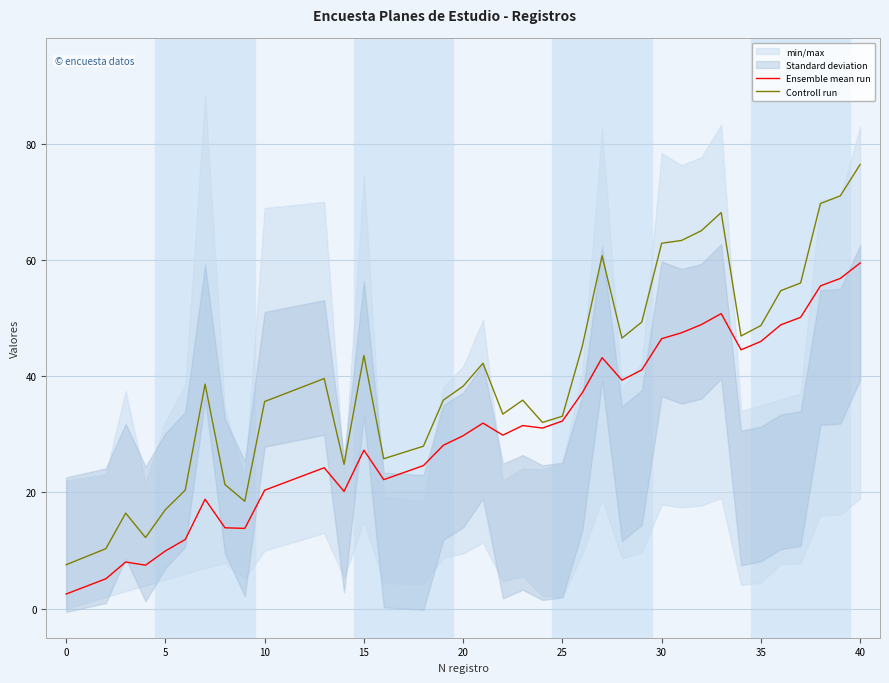

What is the spread (max minus min) of values at 20?

8.5